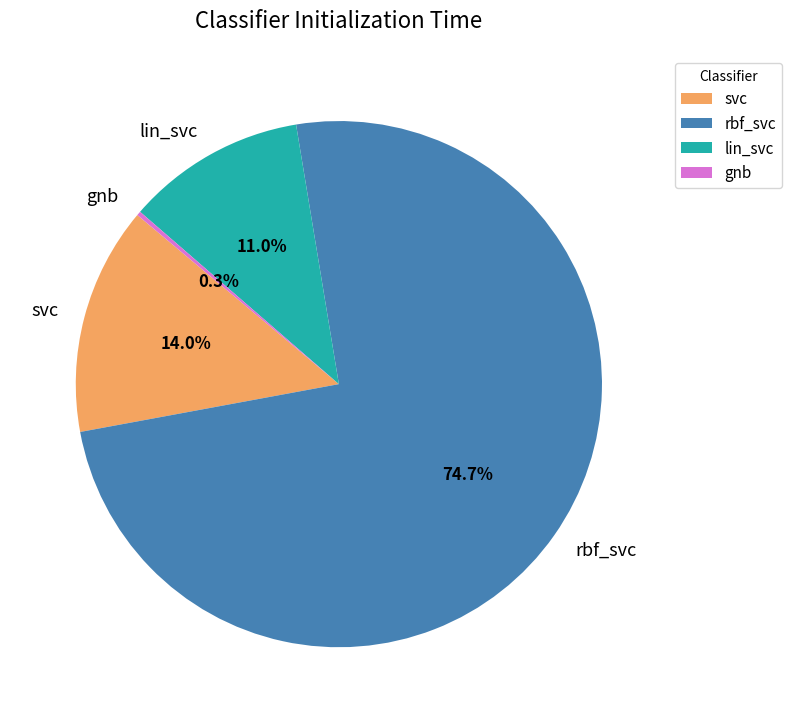

True or false: svc accounts for 2% of the total.

False